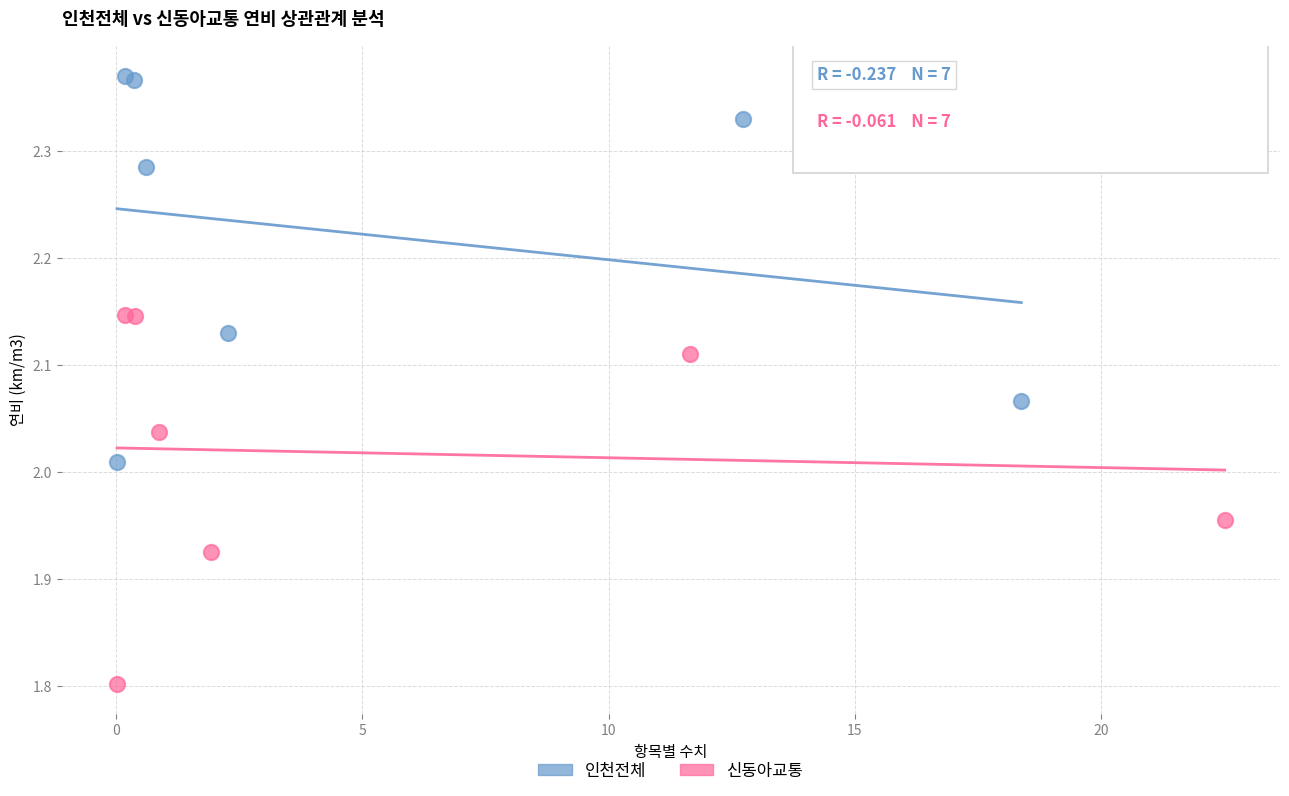

Which series contains the highest Y value?

인천전체